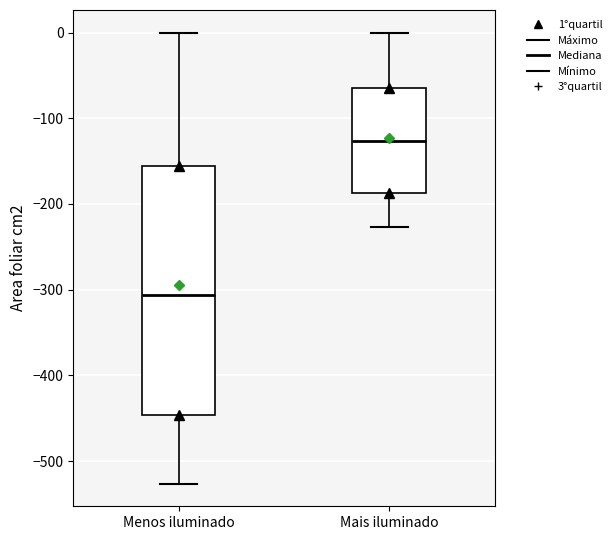

Which box is the tallest, from its lower edge to its upper edge?

Menos iluminado